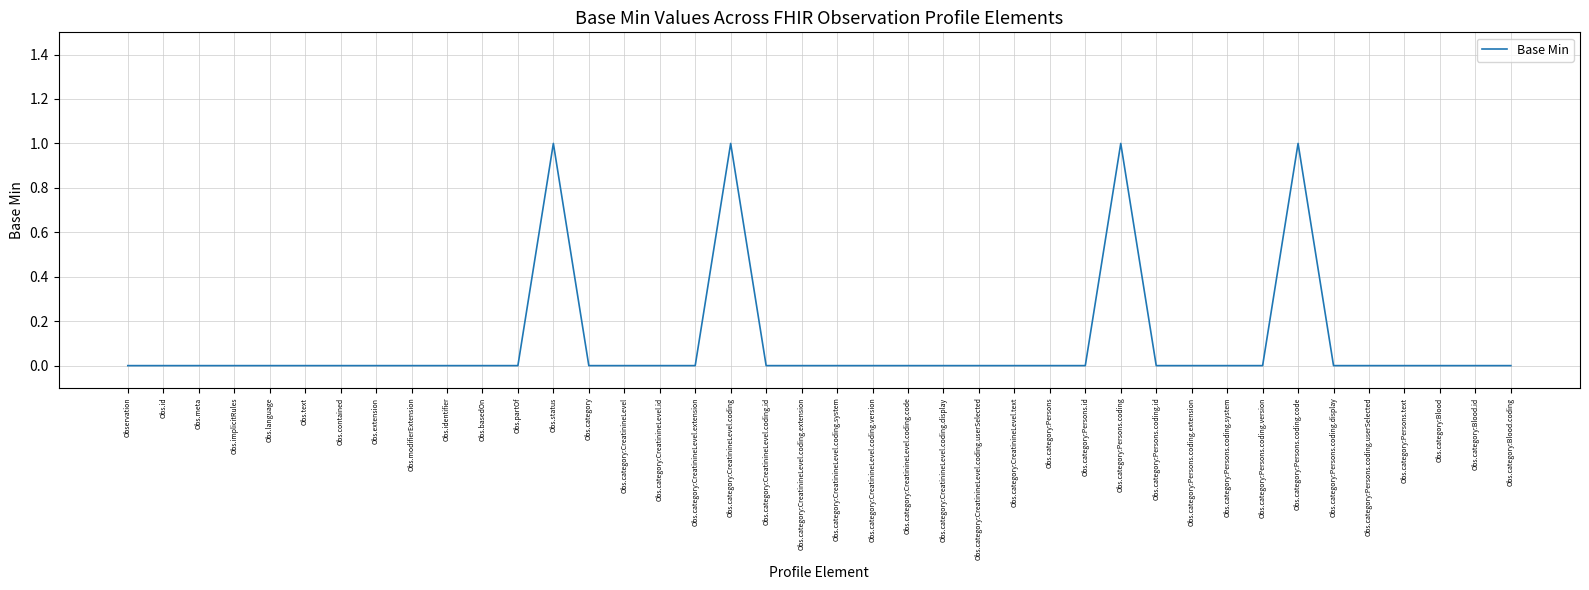

Does the chart have visible grid lines?

Yes